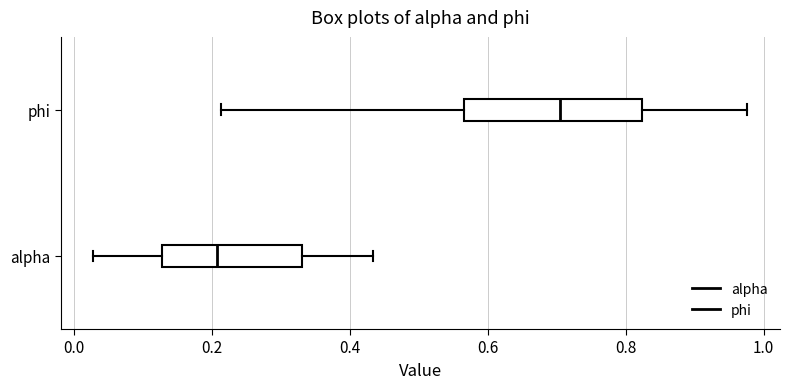

Reading bottom to top, read every box against the x-axis: the position of its median line, the range the box covers, and the ends of its whiskers. The values are not printed on the chart, so give them approximately, as read against the axis.

alpha: median 0.20, box 0.12 to 0.34, whiskers 0.02 to 0.44
phi: median 0.70, box 0.56 to 0.82, whiskers 0.22 to 0.98